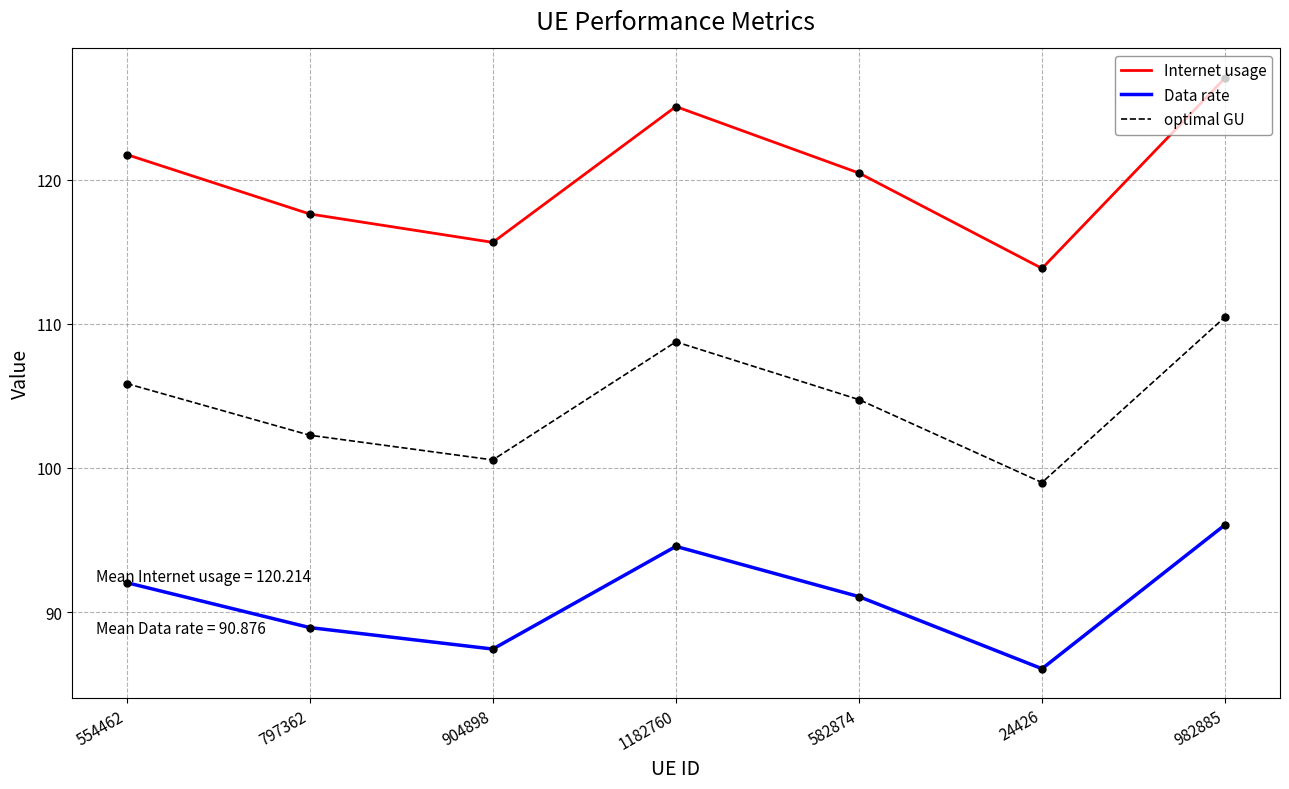

What is the total value across all series at 982885?

333.6